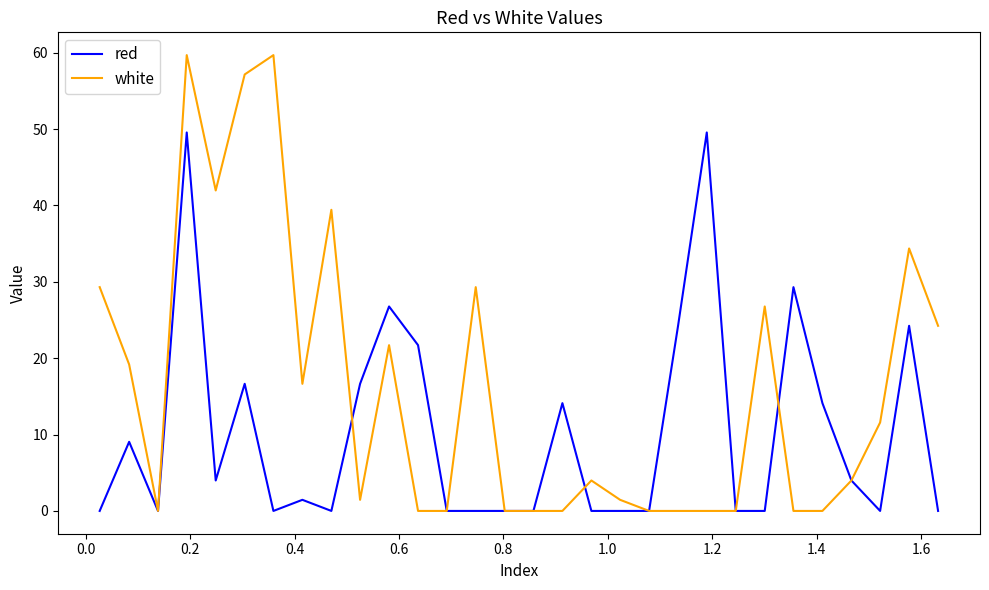

Is this an area chart (filled region under the line)?

No